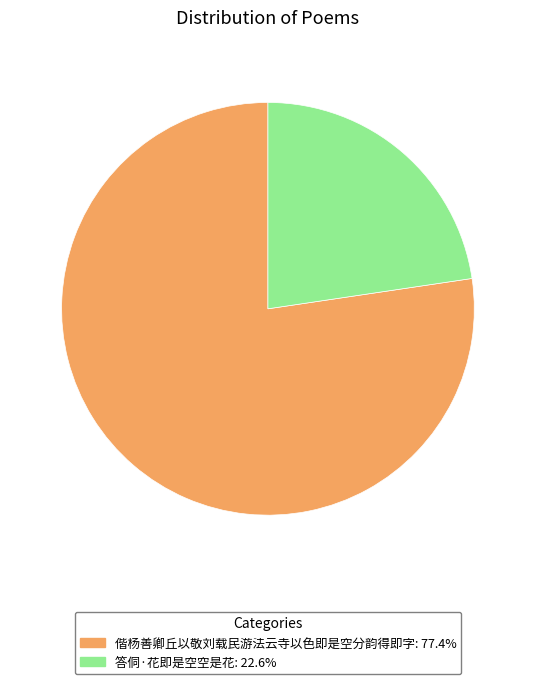

Which has a higher value, 答侗·花即是空空是花 or 偕杨善卿丘以敬刘载民游法云寺以色即是空分韵得即字?

偕杨善卿丘以敬刘载民游法云寺以色即是空分韵得即字